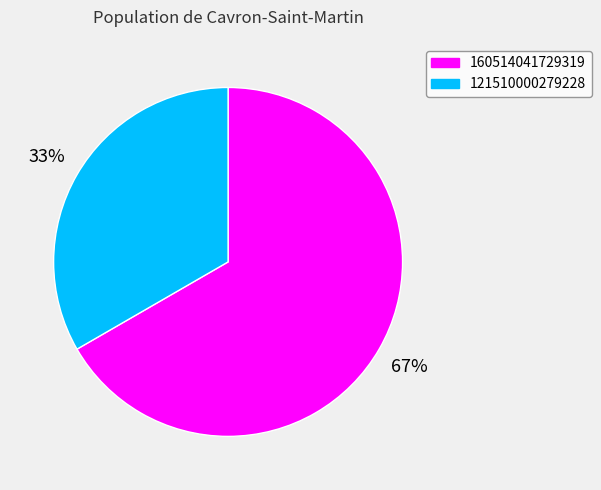

How many segments does this pie chart have?

2